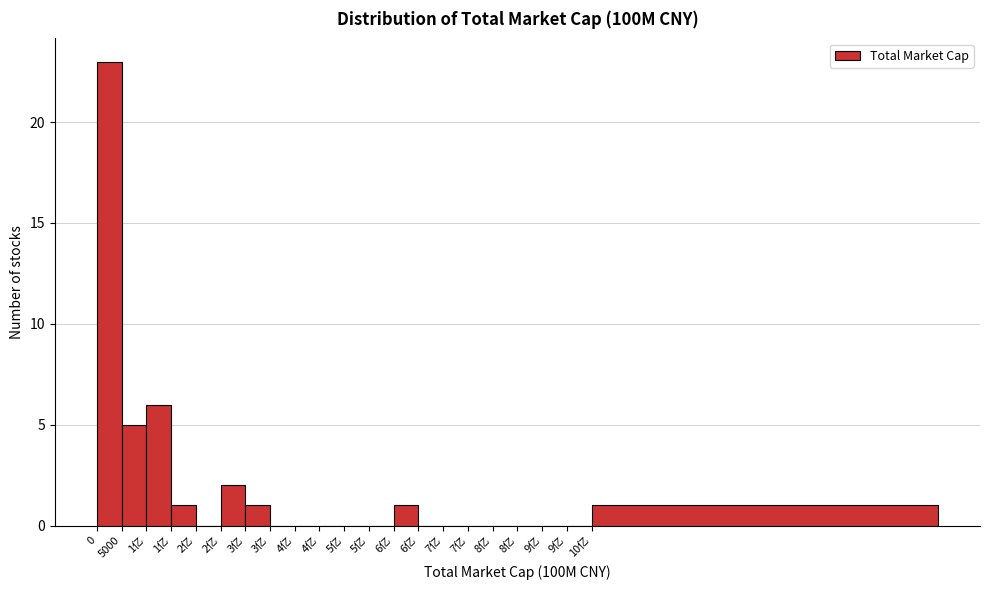

How many distinct data groups are displayed?

1